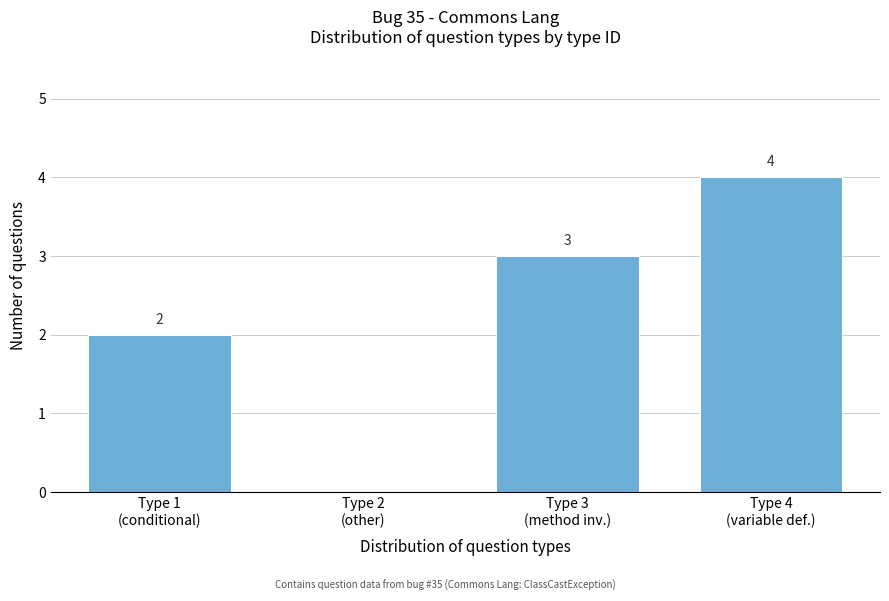

What is the sum of all values?

9